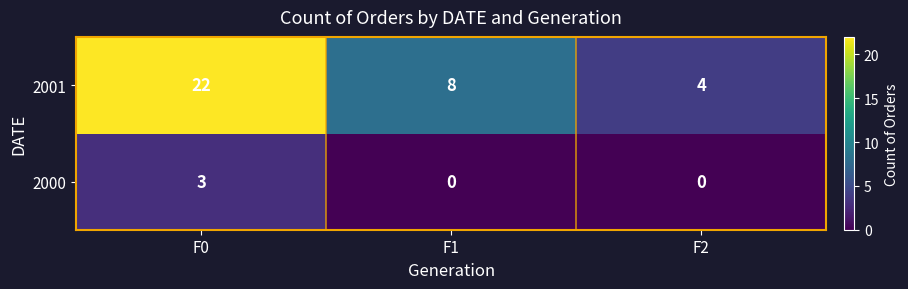

At how many categories does at least one series exceed 1?

3